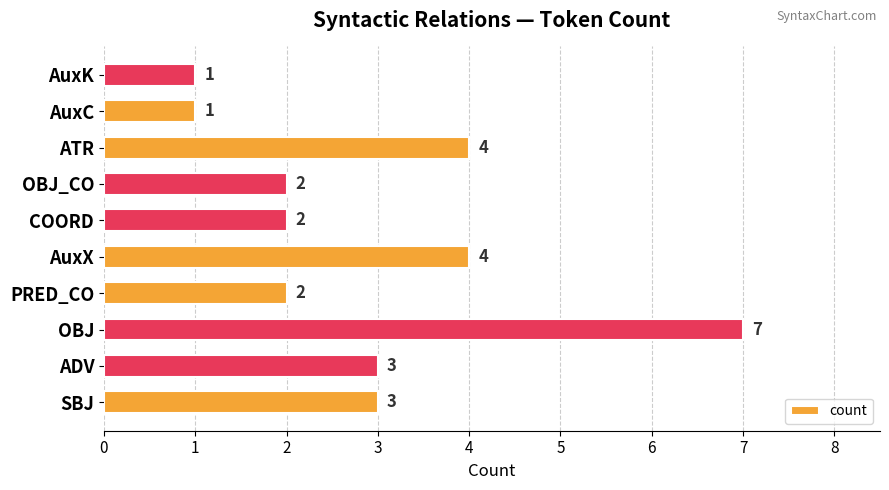

Reading top to bottom, what are all the values shown in this chart?

AuxK=1	AuxC=1	ATR=4	OBJ_CO=2	COORD=2	AuxX=4	PRED_CO=2	OBJ=7	ADV=3	SBJ=3